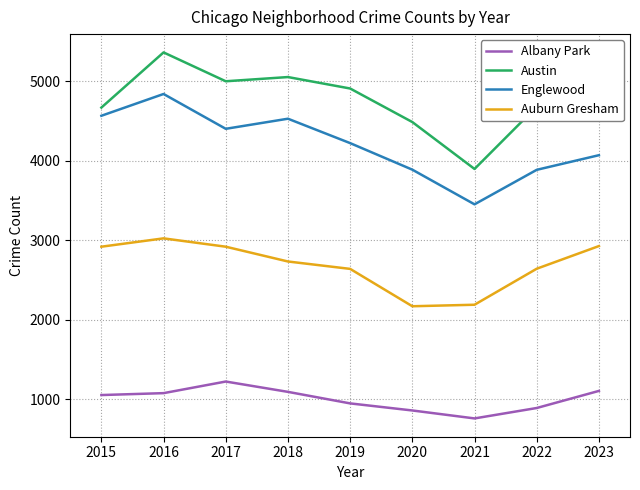

Rank the series at 2019 from highest to lowest value.

Austin, Englewood, Auburn Gresham, Albany Park